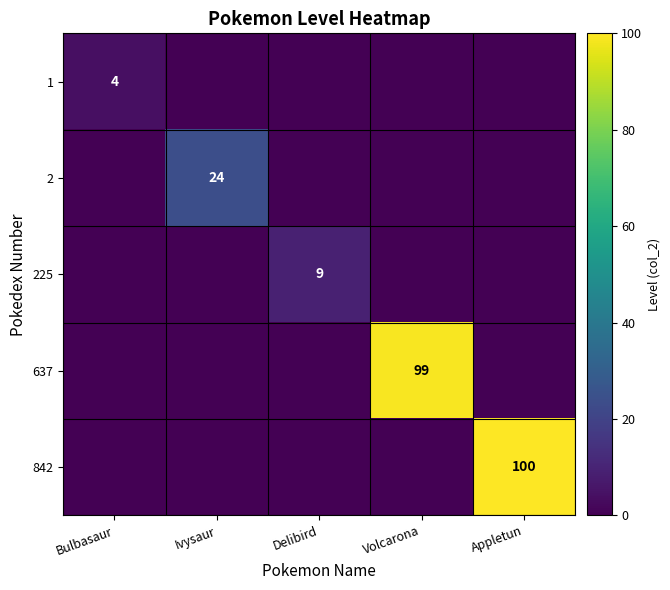

Which series has the largest range (max minus min)?

842